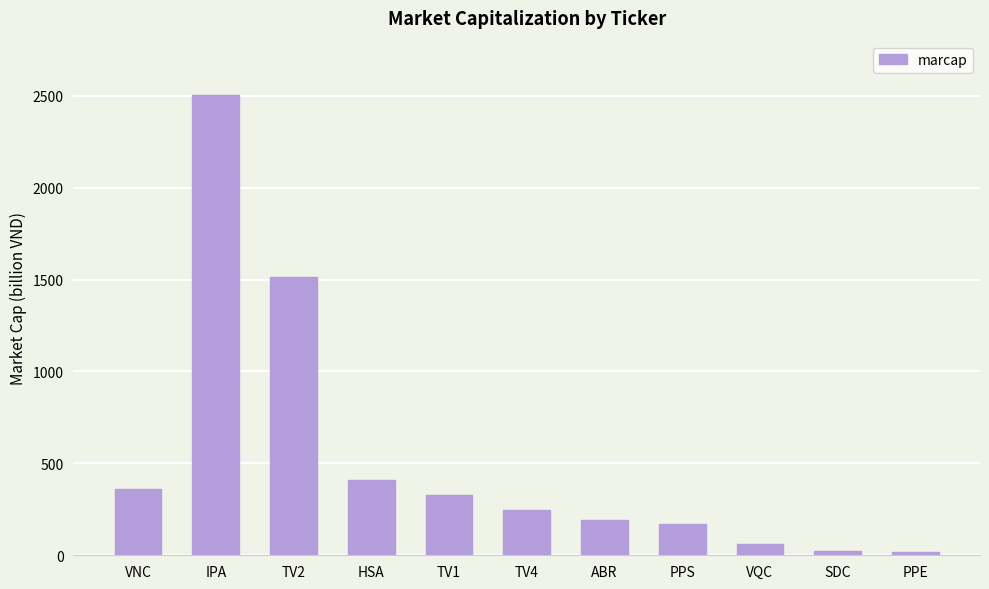

What position from the left is TV4?

6